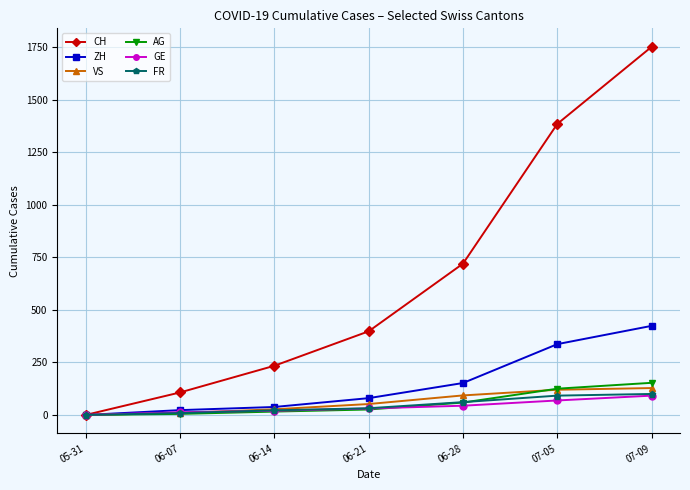

What is the total value across all series at 06-07?

166